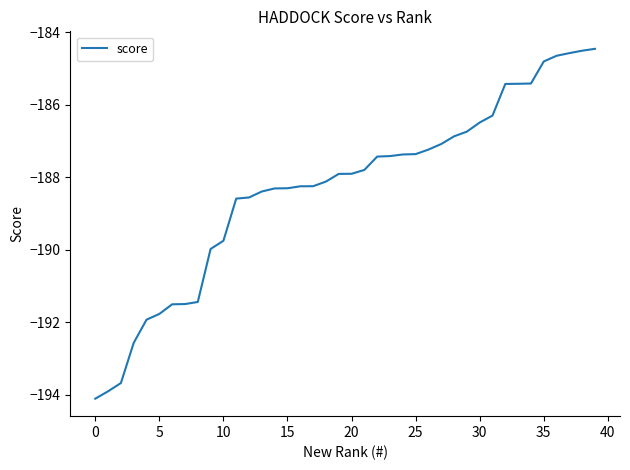

What is the difference between the maximum and minimum values?

9.7